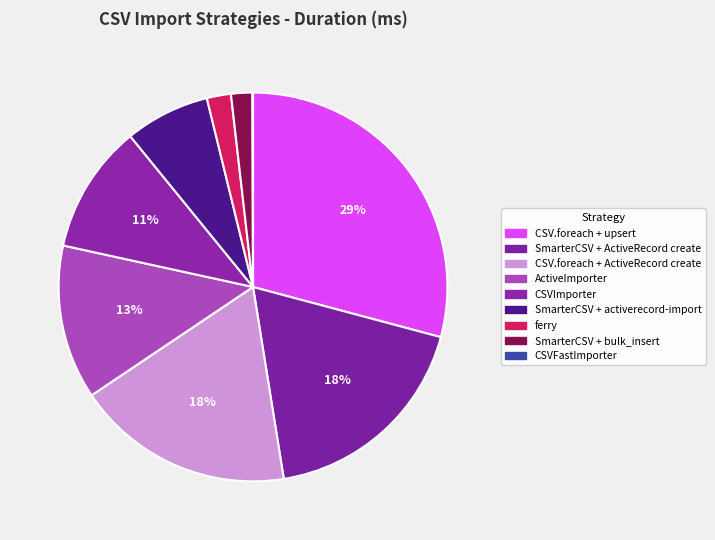

How much of the chart is everything except SmarterCSV + ActiveRecord create?

81.7%